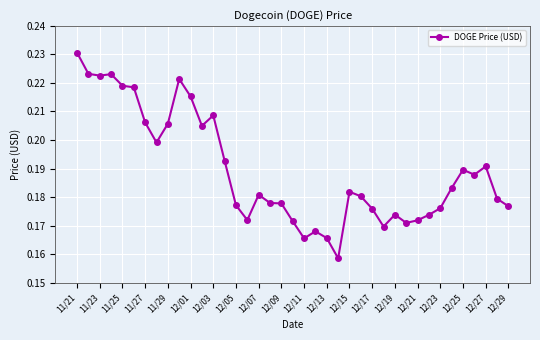

How many values are between 0 and 1?

39